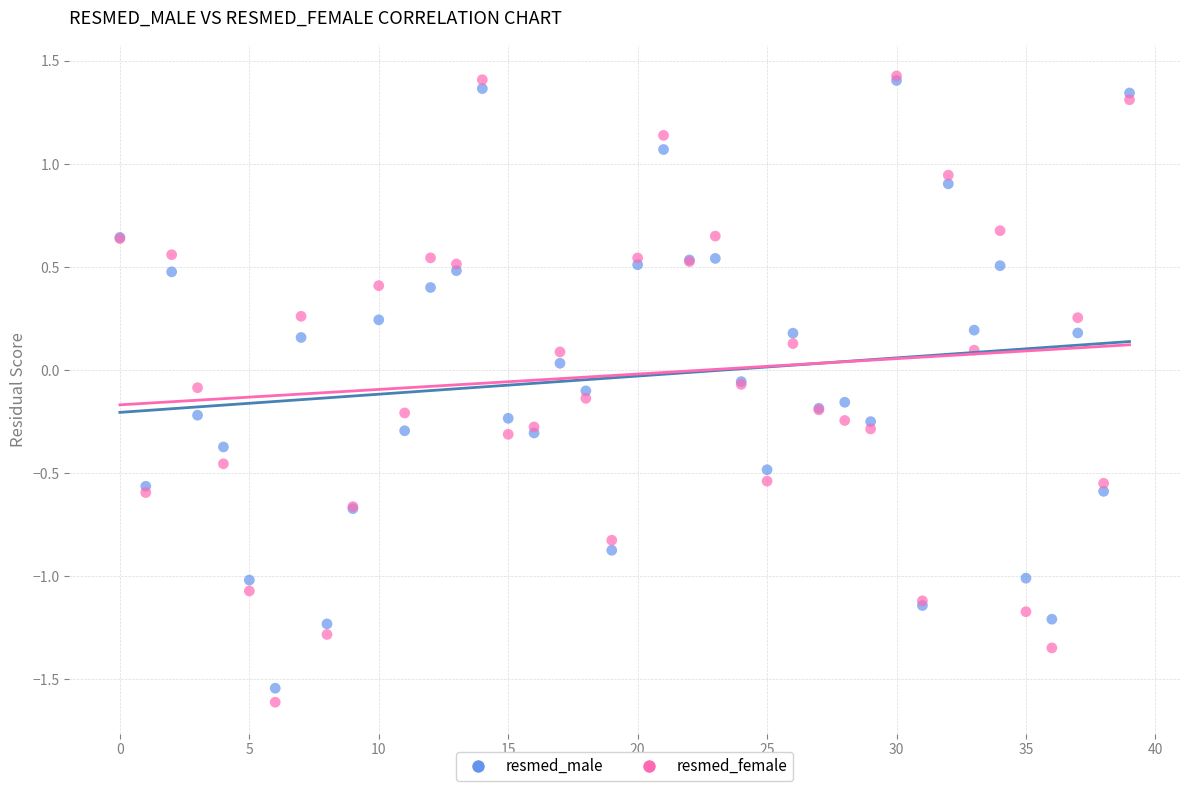

What are all the series names shown in the legend?

resmed_male, resmed_female